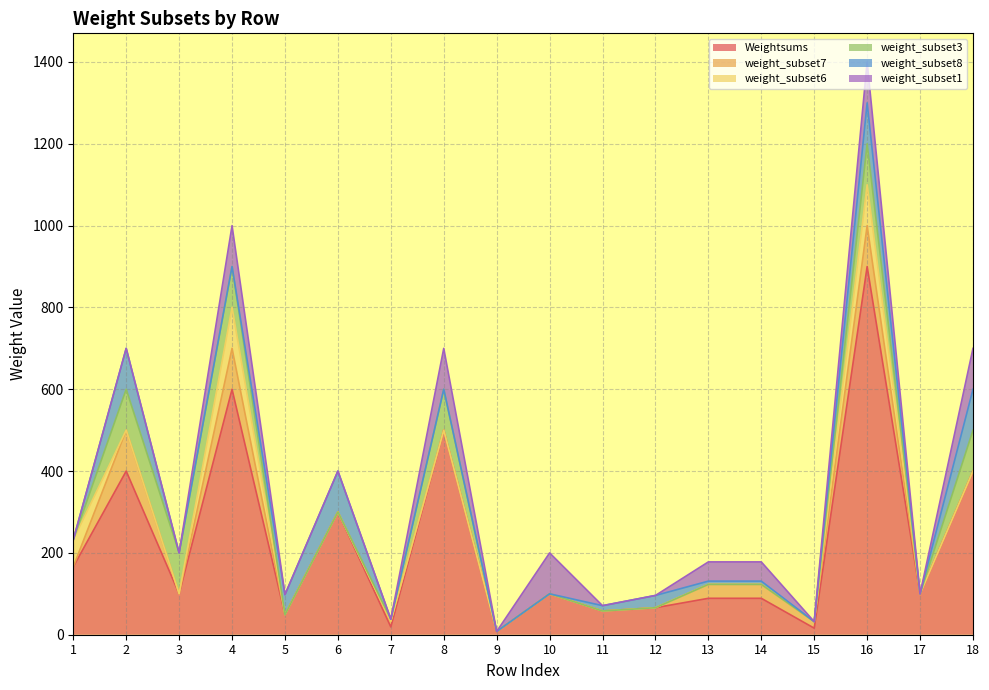

The weight_subset8 series shows -60 at 3. True or false?

False